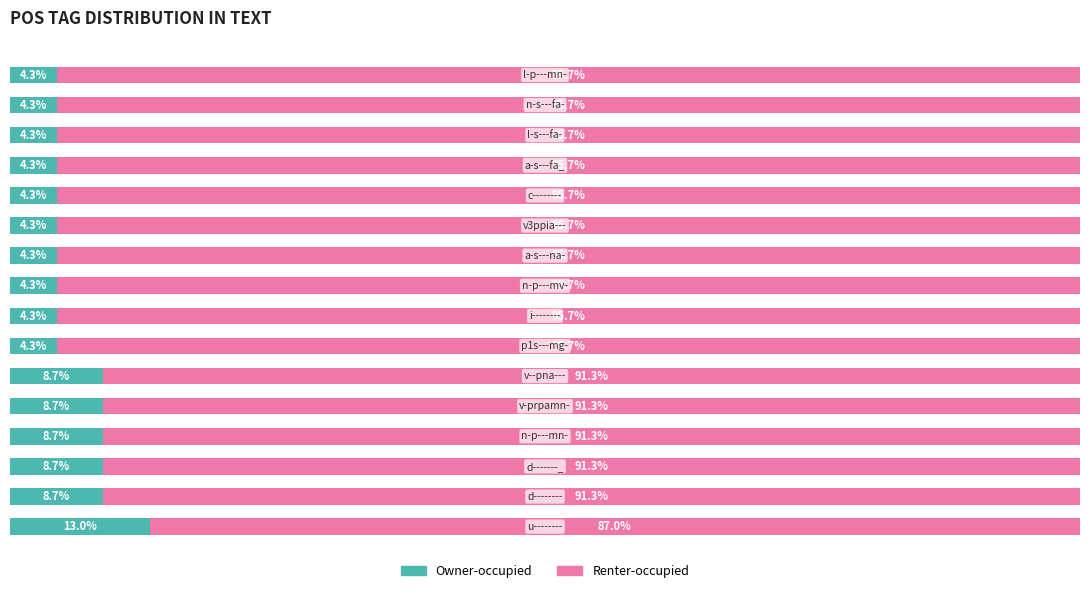

What are all the series names shown in the legend?

Owner-occupied, Renter-occupied